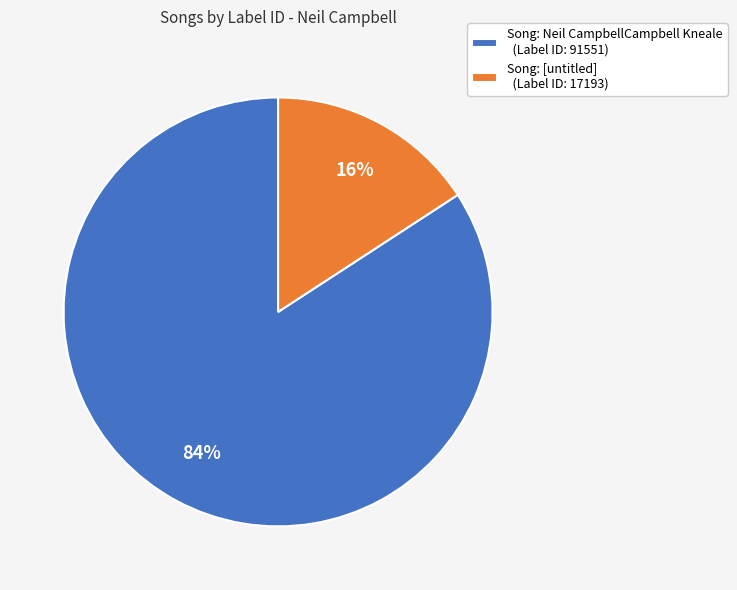

The Song: Neil CampbellCampbell Kneale (Label ID: 91551) slice represents 84% of the pie. True or false?

True